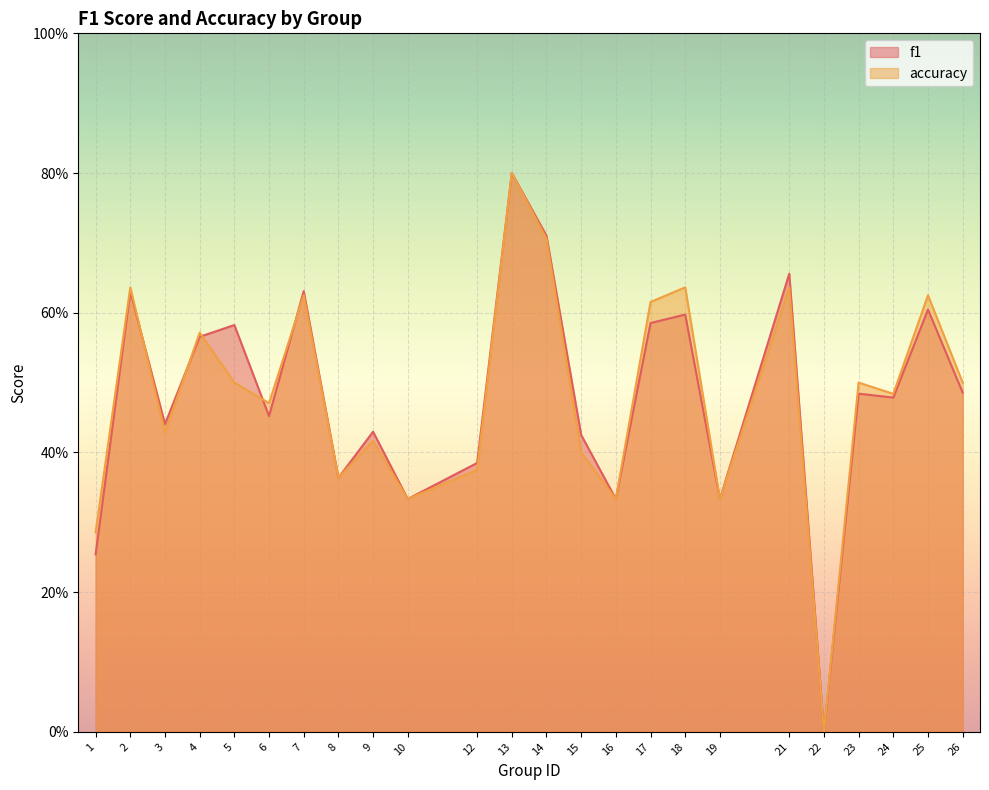

What is the difference between the f1 values at 15 and 23?

0.1